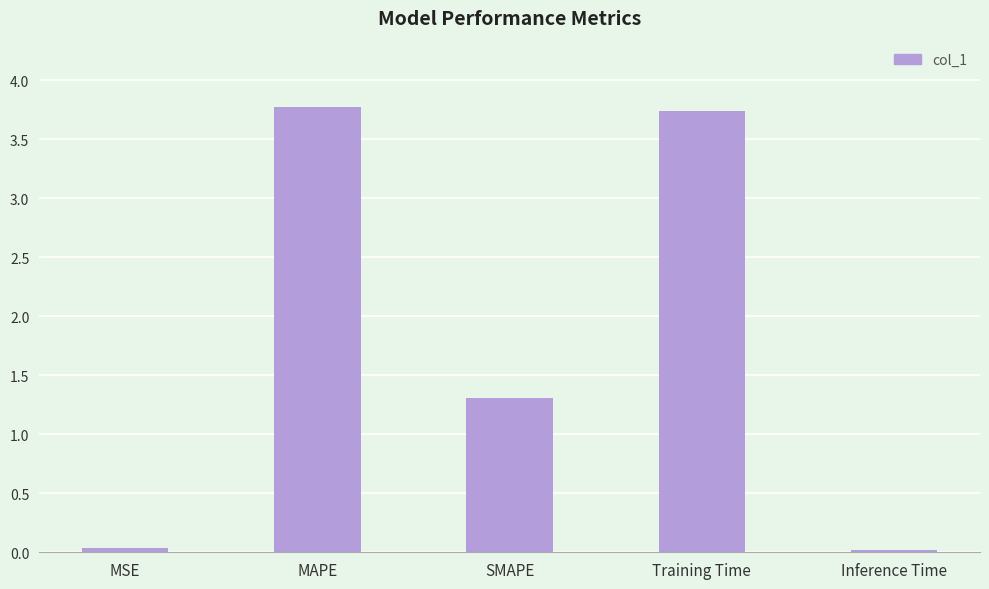

How many data points are less than 1?

2